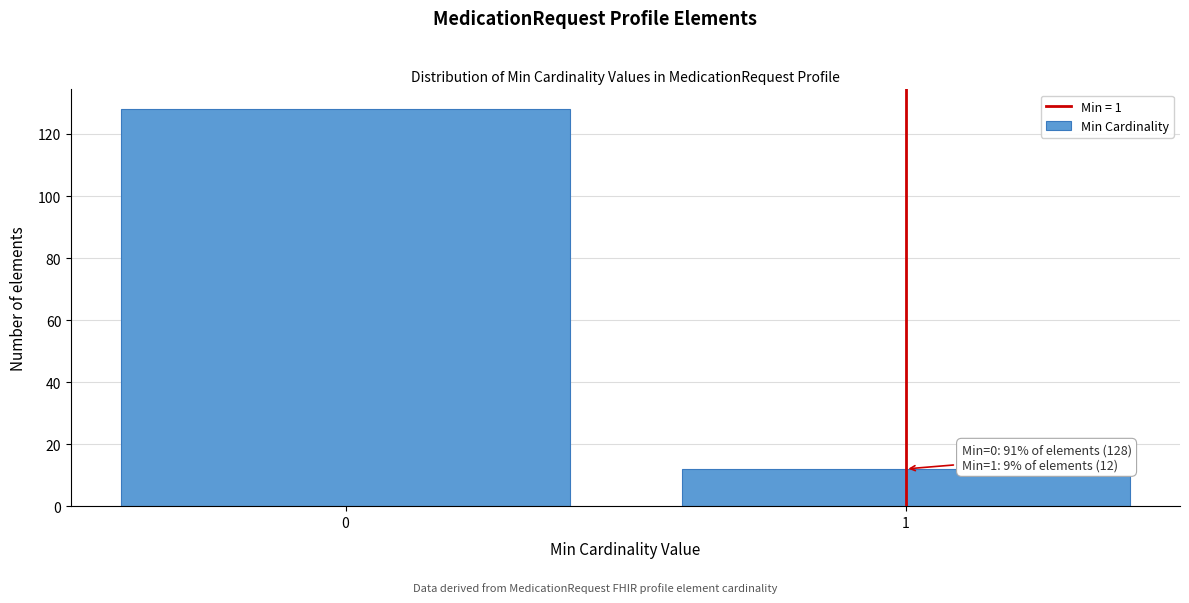

Reading left to right, list all the values displayed in this chart.

0=128	1=12